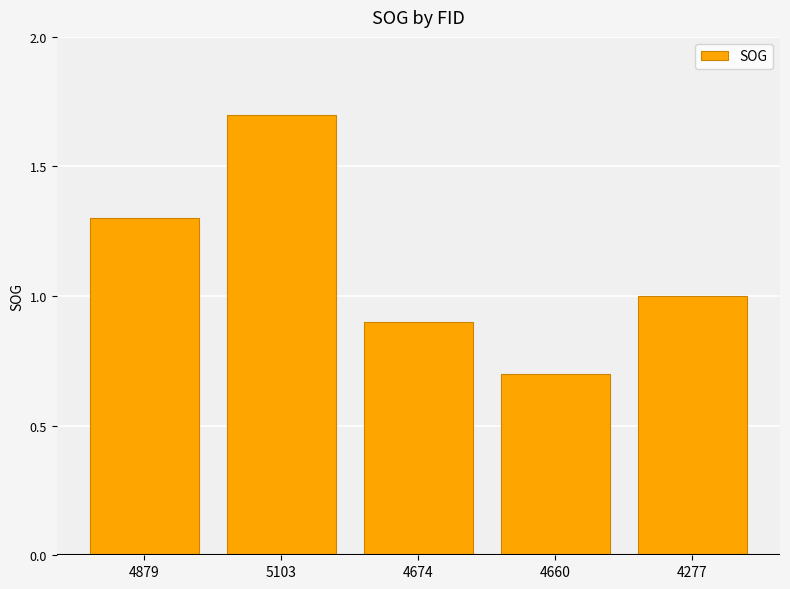

What is the average value?

1.1